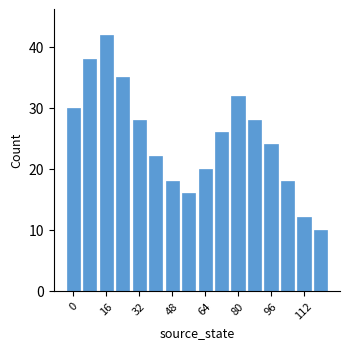

Are the bars grouped side by side (vs. stacked)?

No